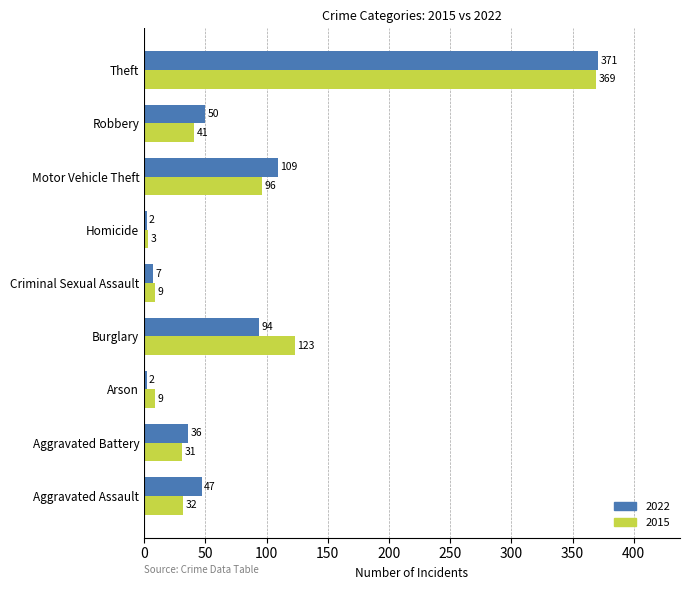

At Aggravated Assault, list the series in order from largest to smallest.

2022, 2015